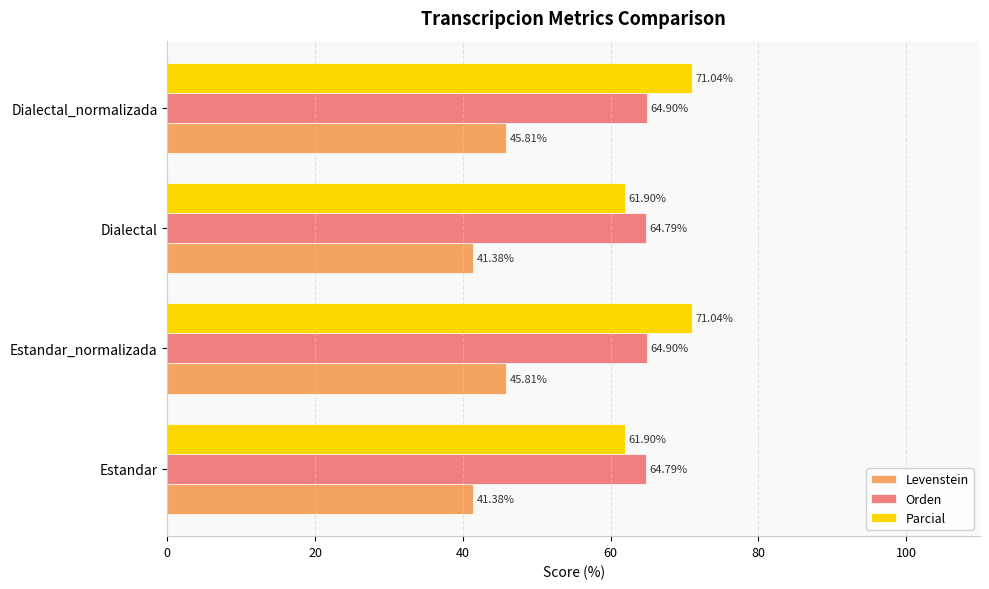

How many series are shown in this chart?

3